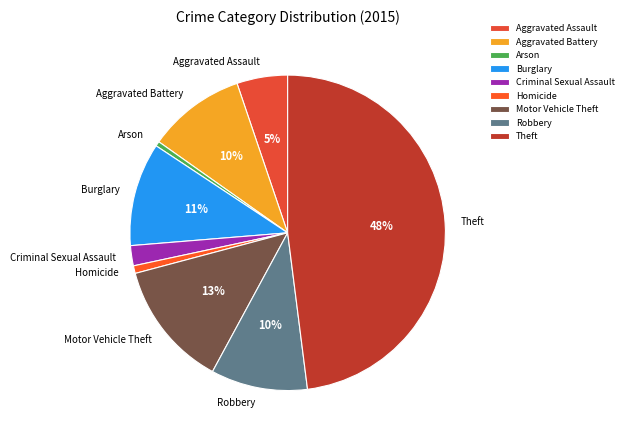

What percentage is the Robbery slice, to the nearest percent?

10%